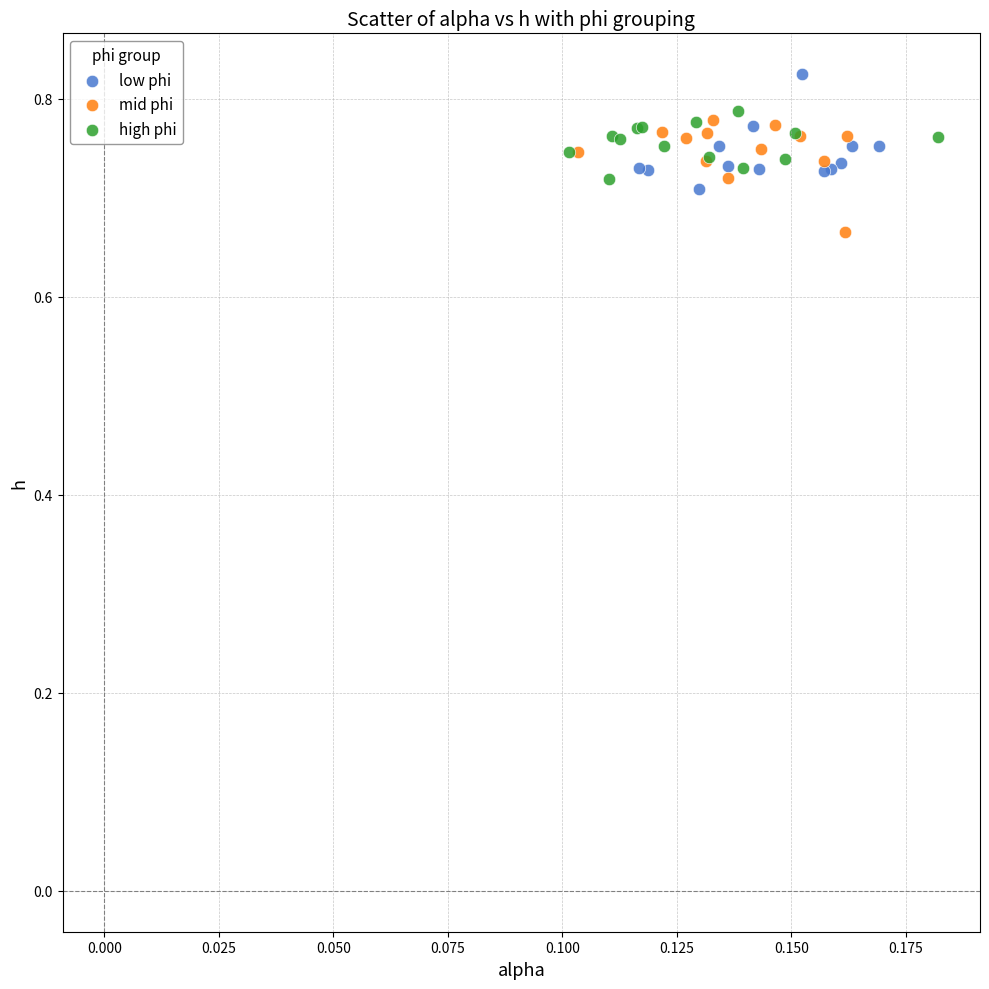

Which series contains the lowest Y value?

mid phi